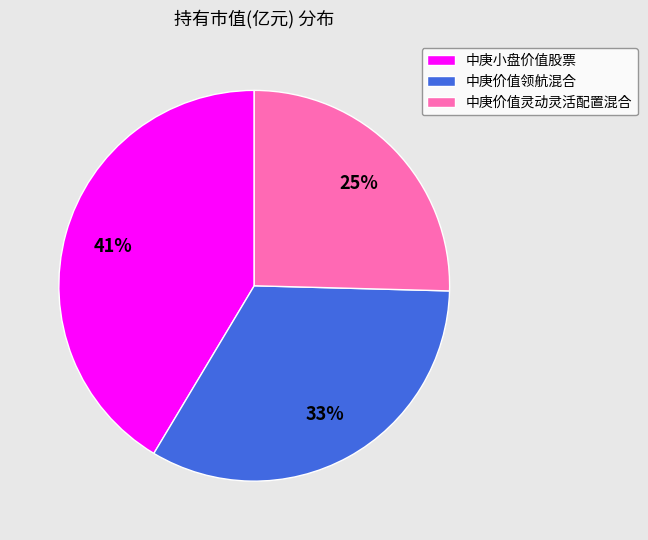

What is the smallest slice in the pie chart?

中庚价值灵动灵活配置混合